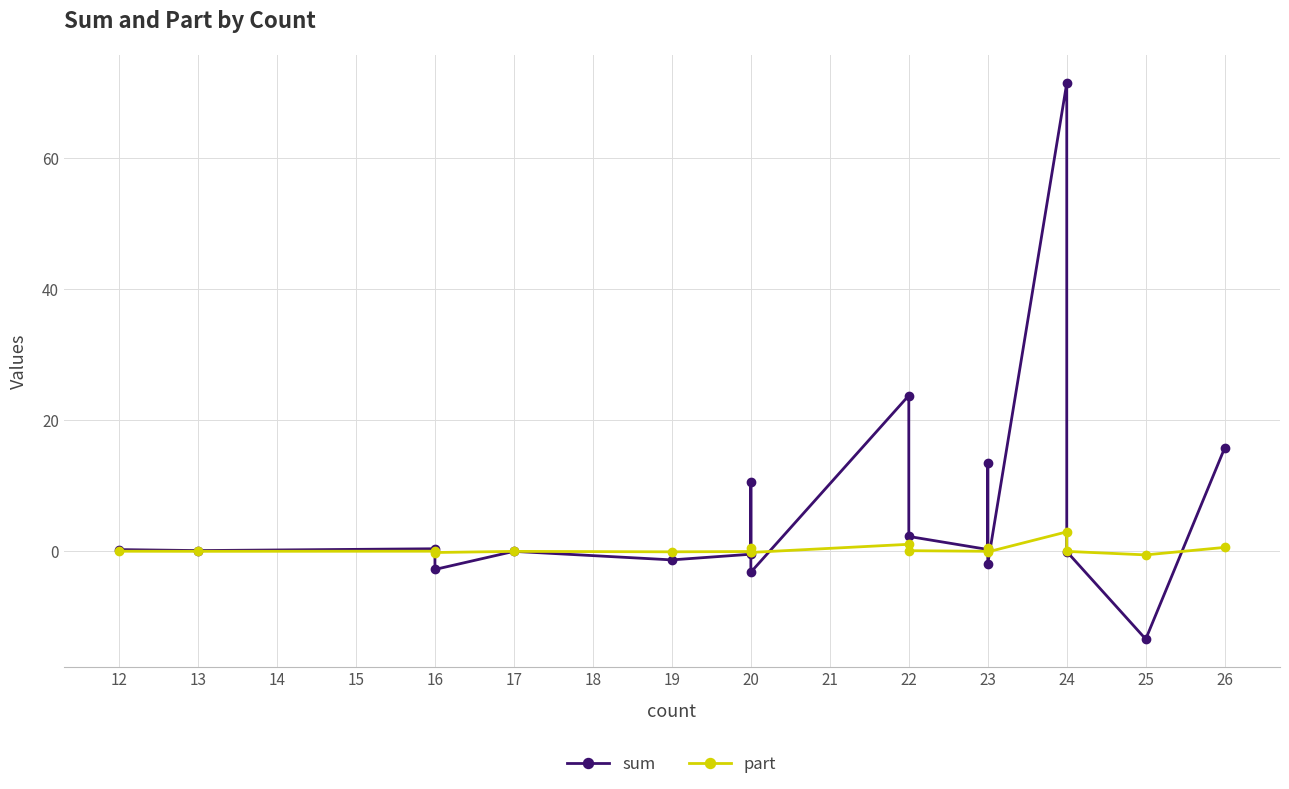

How many lines are shown in the chart?

2